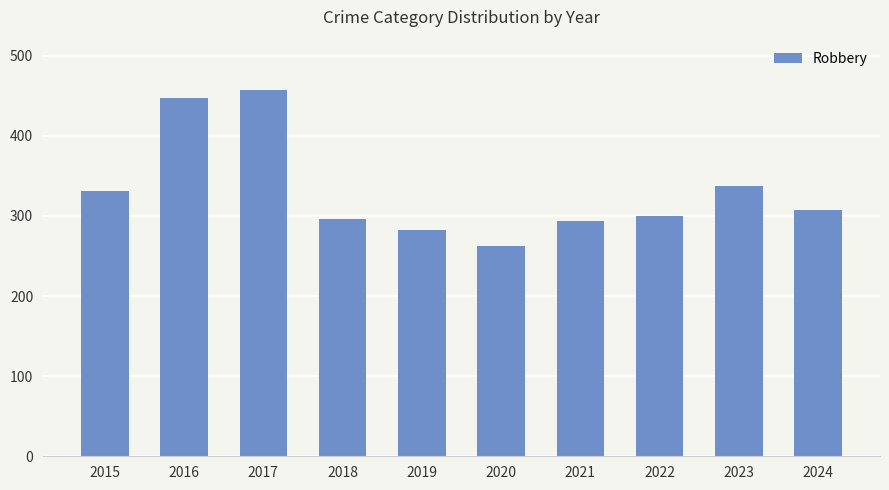

What is the sum of the values at 2016 and 2015?

778